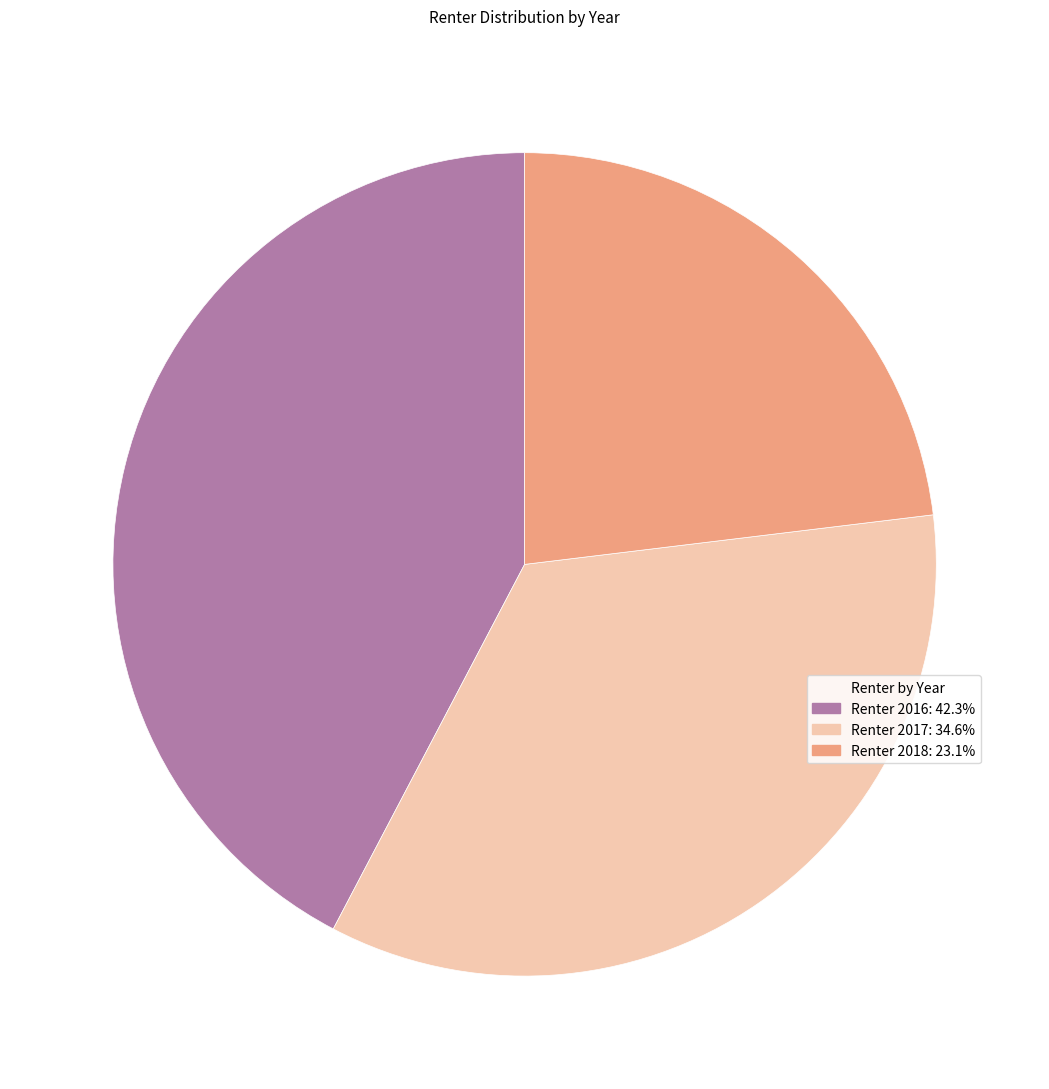

Is there a majority slice in this chart?

No